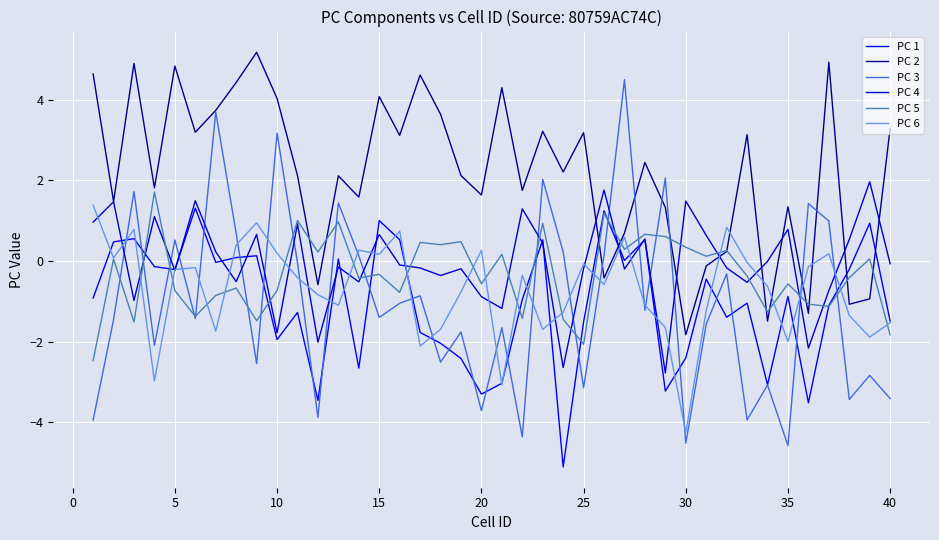

What is the smallest value displayed?

-5.1